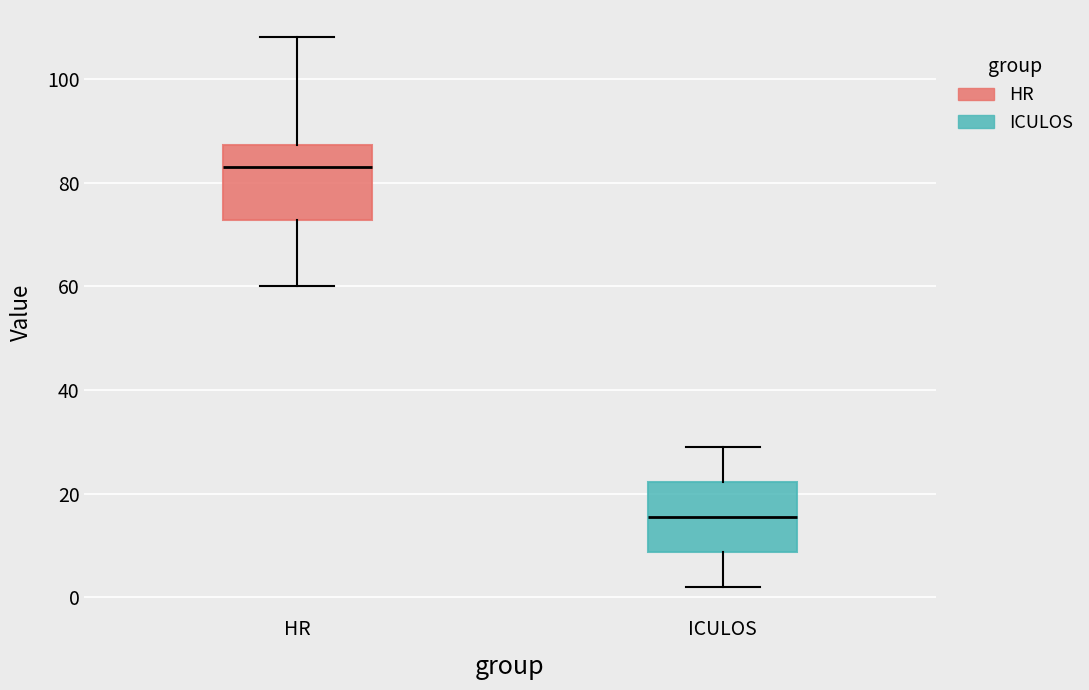

Where does the upper whisker of the box for ICULOS end on the y-axis? The values are not printed on the chart, so give them approximately, as read against the axis.

30